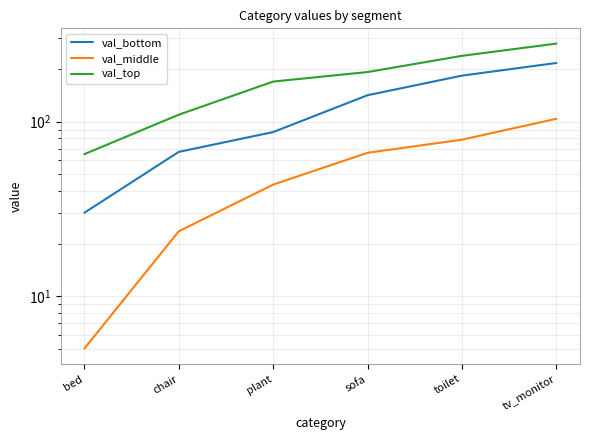

Between chair and sofa, which series saw the biggest shift?

val_top